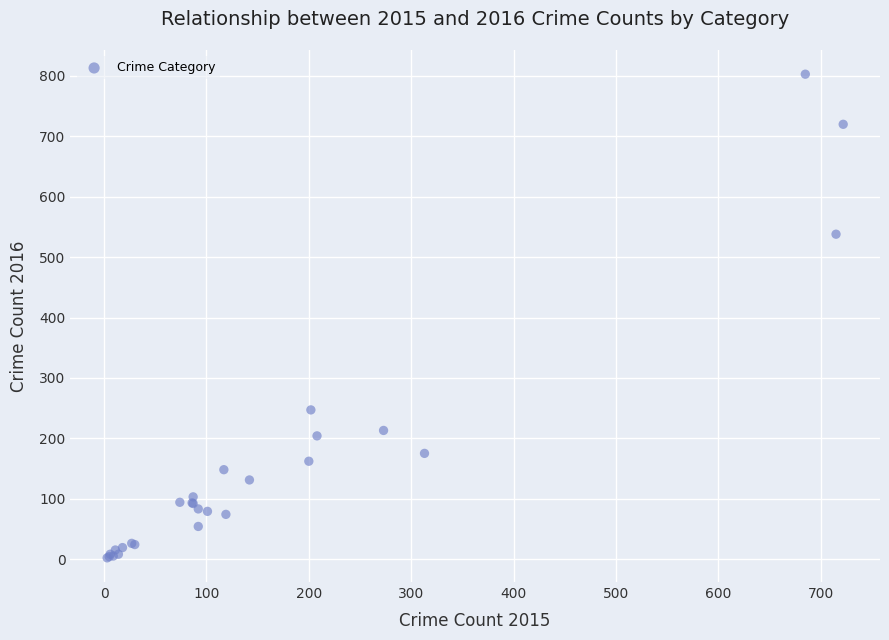

What Y value in the scatter plot is closest to 402?

538